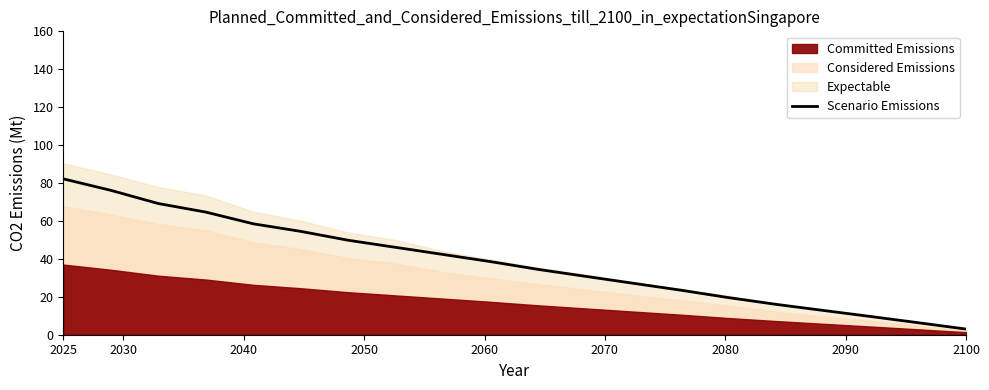

What is the label of the 16th point from the right?

2060